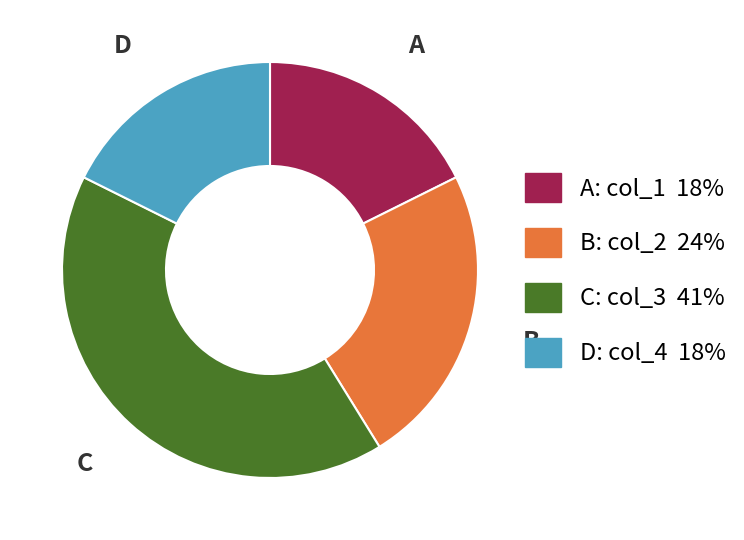

How many slices are in this pie chart?

4